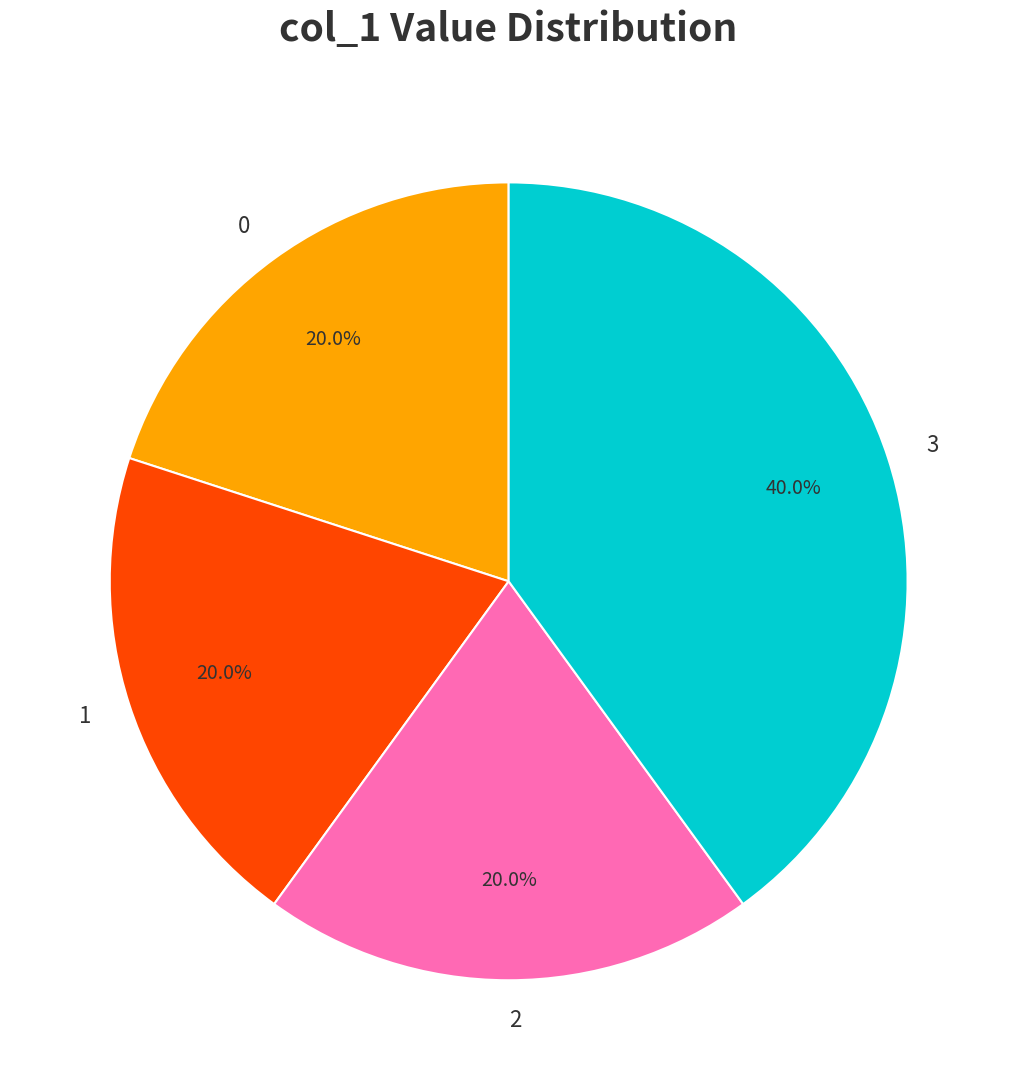

What is the ratio of the value at 3 to the value at 2?

2.0